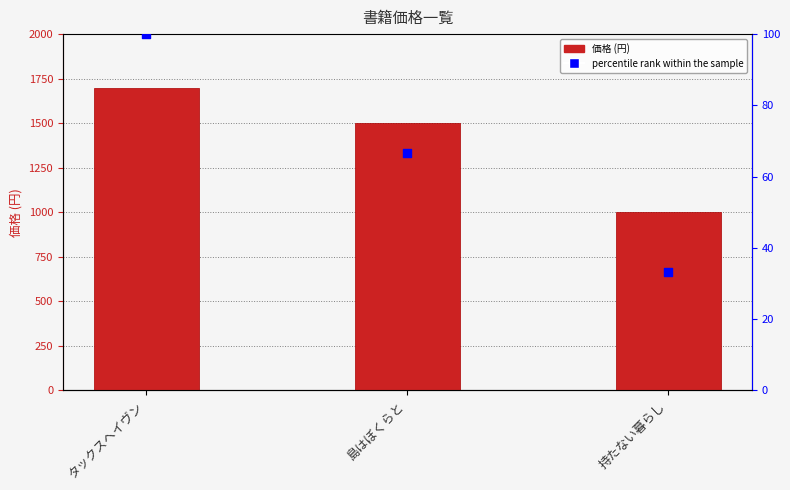

What is the total value across all series at 島はぼくらと?

1566.7